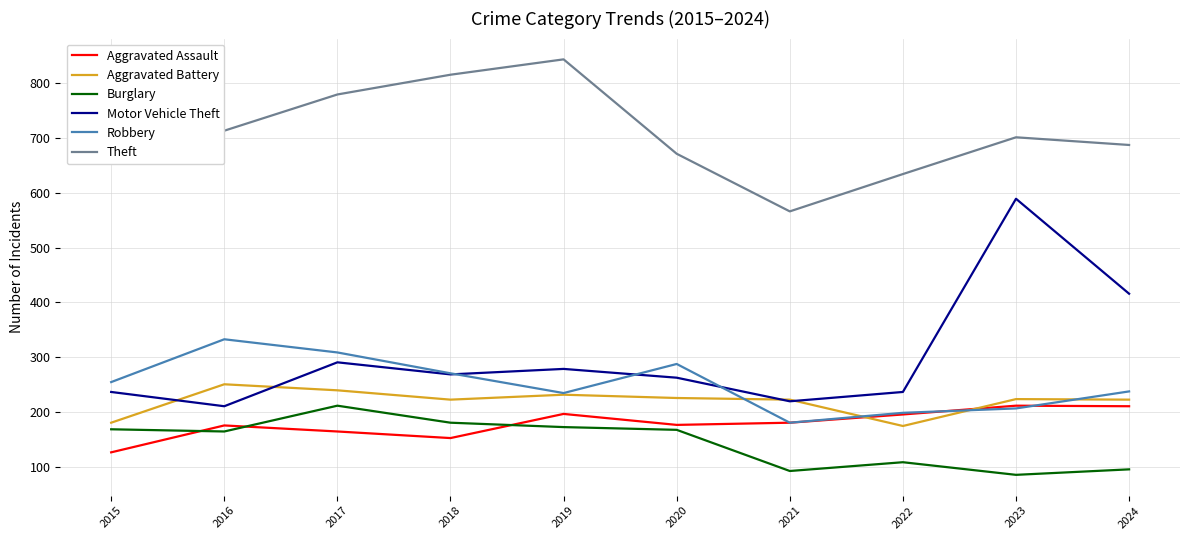

What value does the Theft series have at 2024?

687